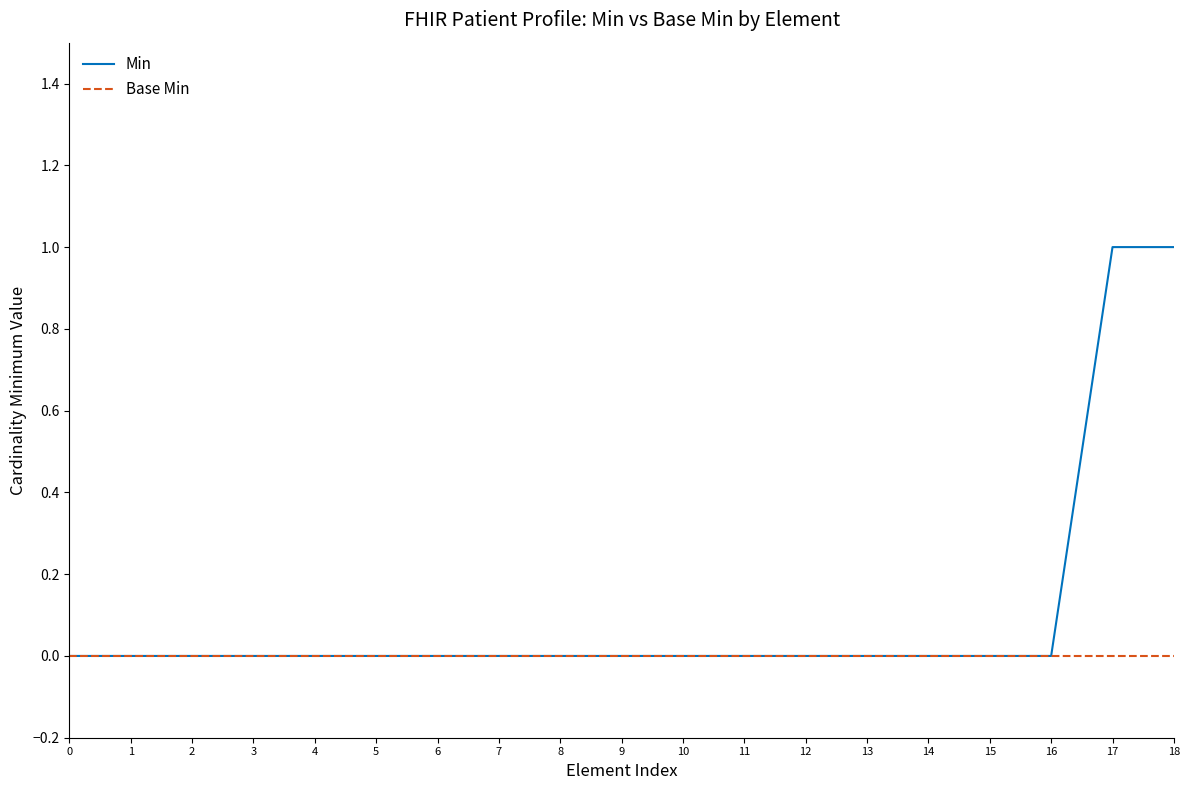

Which series changed the most between 13 and 17?

Min